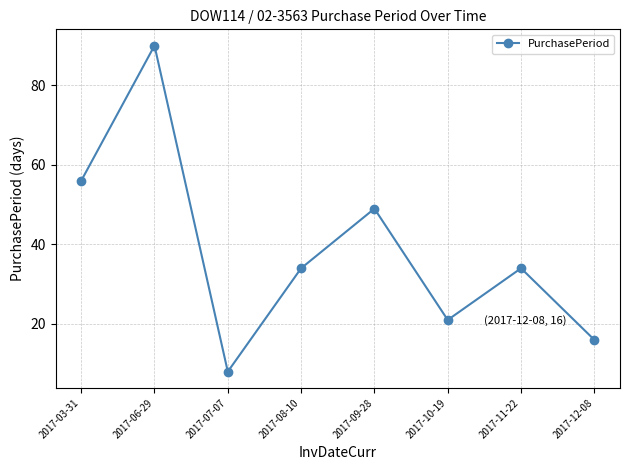

Reading left to right, extract all data points from this chart.

2017-03-31=56	2017-06-29=90	2017-07-07=8	2017-08-10=34	2017-09-28=49	2017-10-19=21	2017-11-22=34	2017-12-08=16